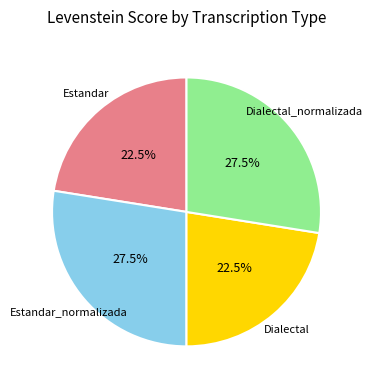

Does any single category account for the majority?

No